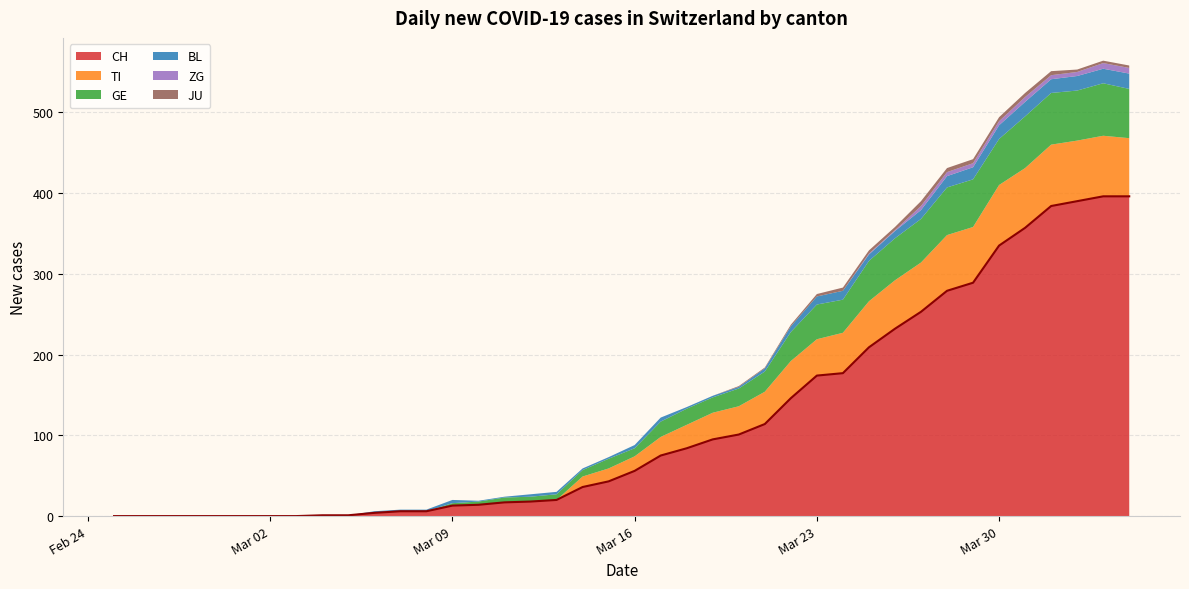

What is the sum of all JU values?

59